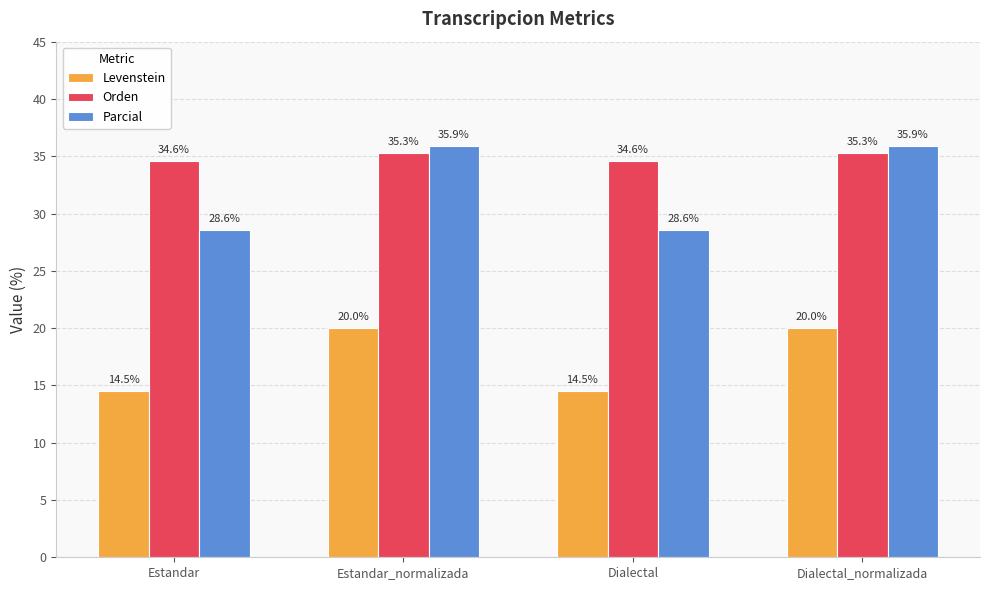

What position from the right is Dialectal_normalizada?

1